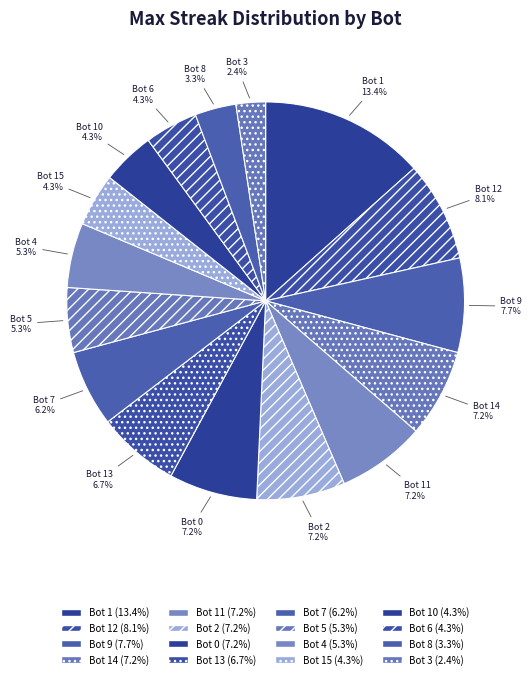

What percentage is the Bot 12 slice, to the nearest percent?

8%